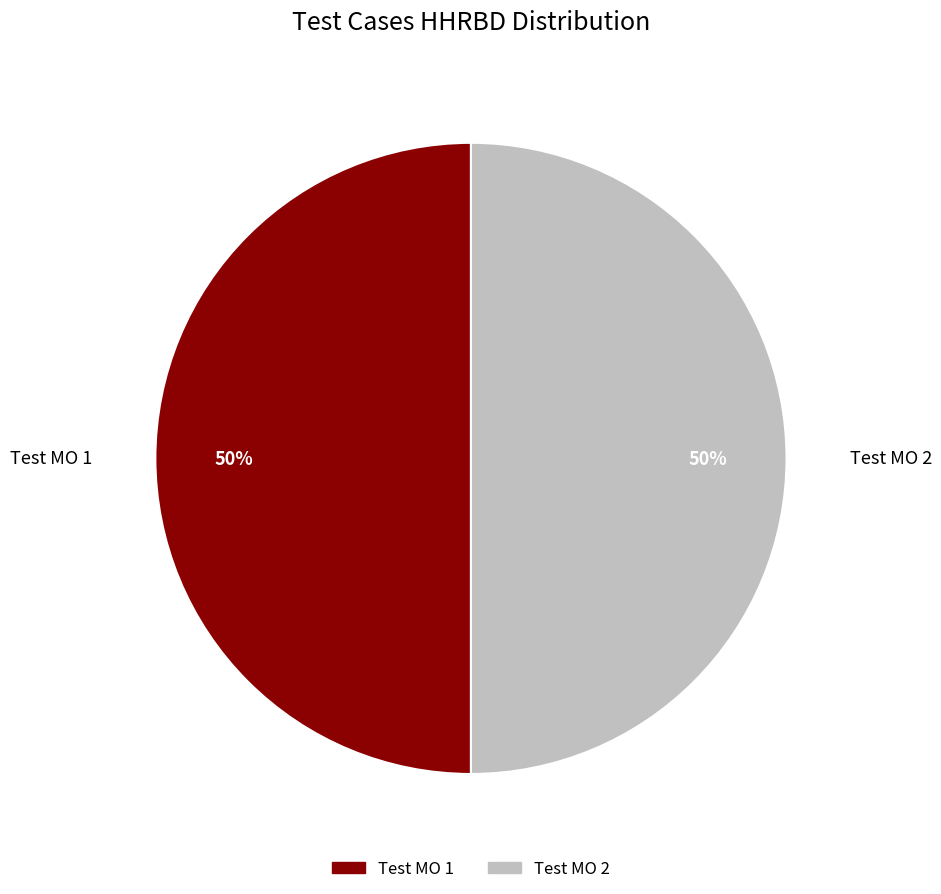

The Test MO 1 slice represents 61% of the pie. True or false?

False